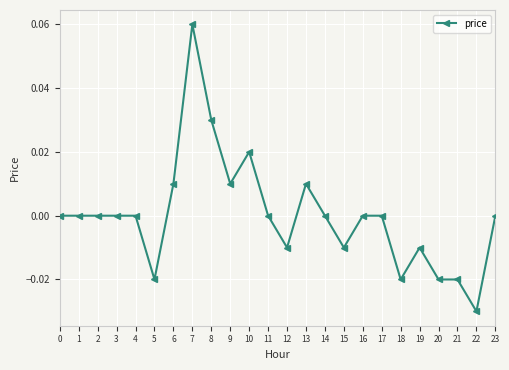

At which category does the chart reach its minimum across all series?

22